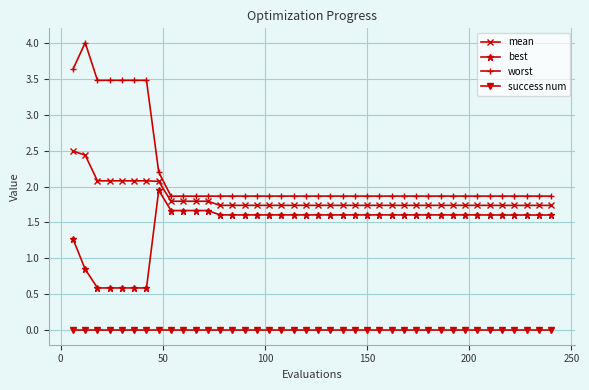

Rank the series by their maximum value, from highest to lowest.

worst, mean, best, success num